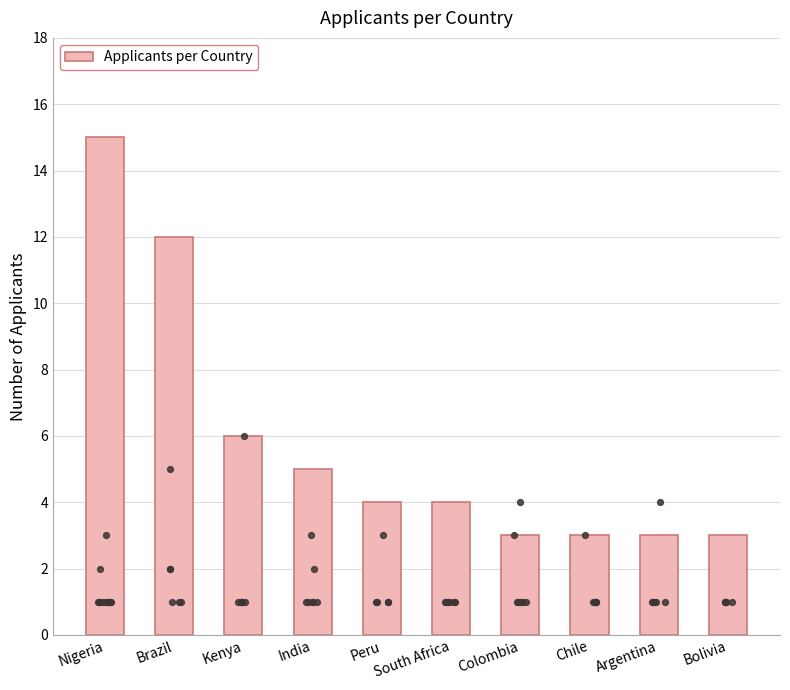

Approximately how many times larger is the value at South Africa compared to Colombia?

1.3